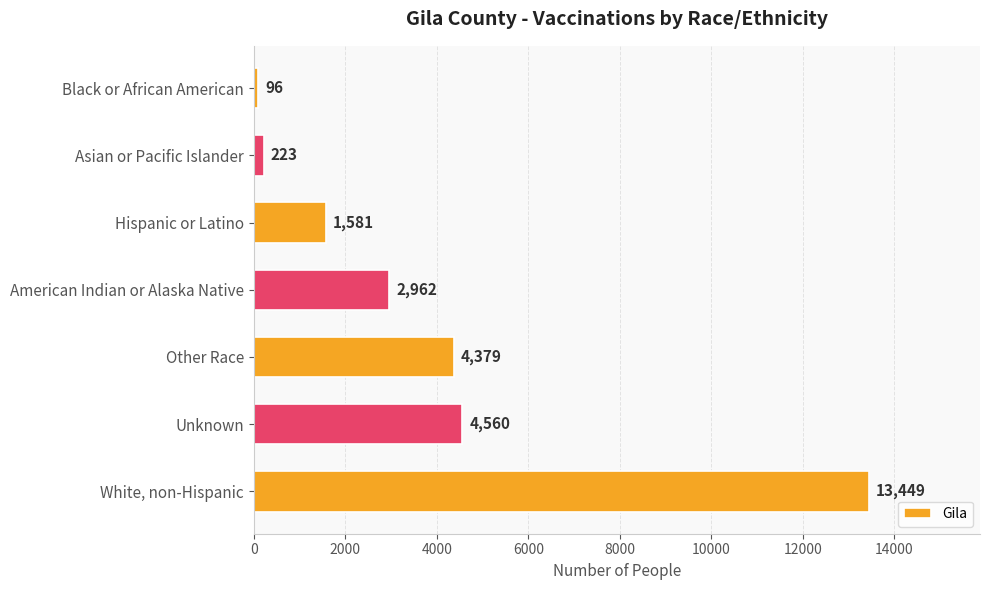

What is the change in value from American Indian or Alaska Native to Black or African American?

-2866